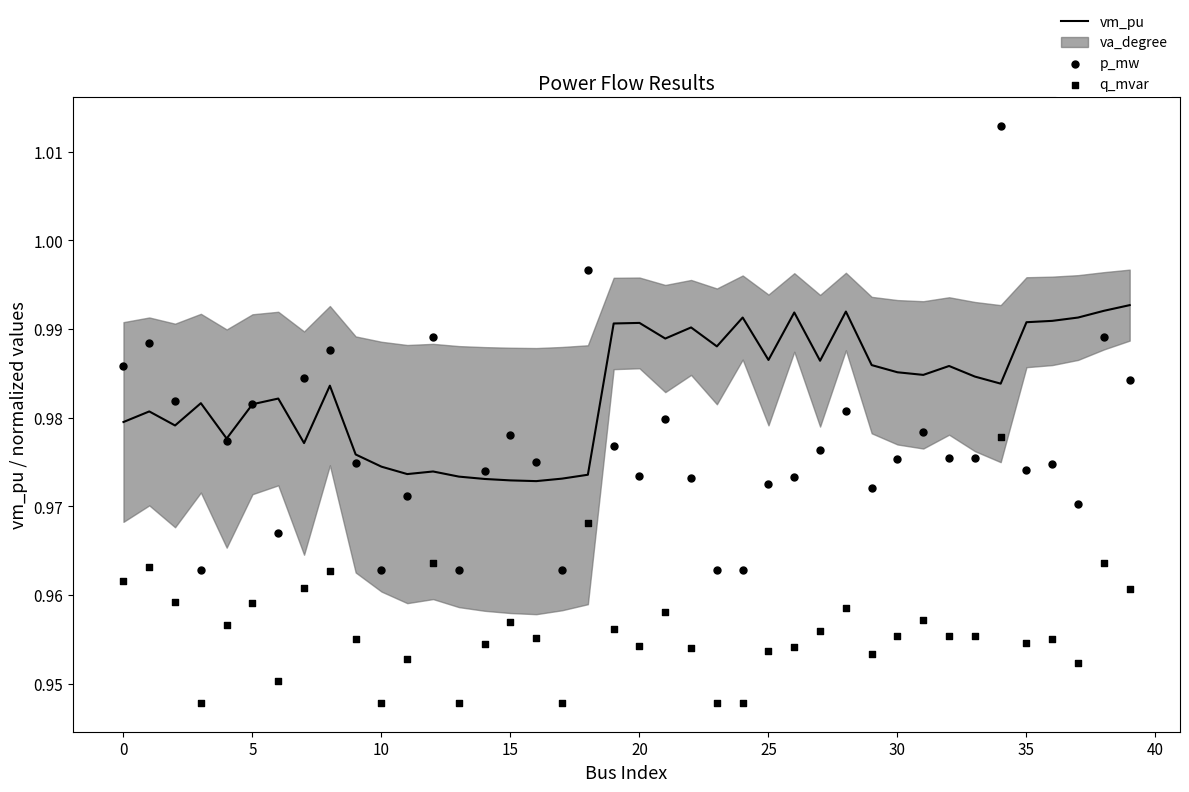

Which series contains the highest Y value?

p_mw